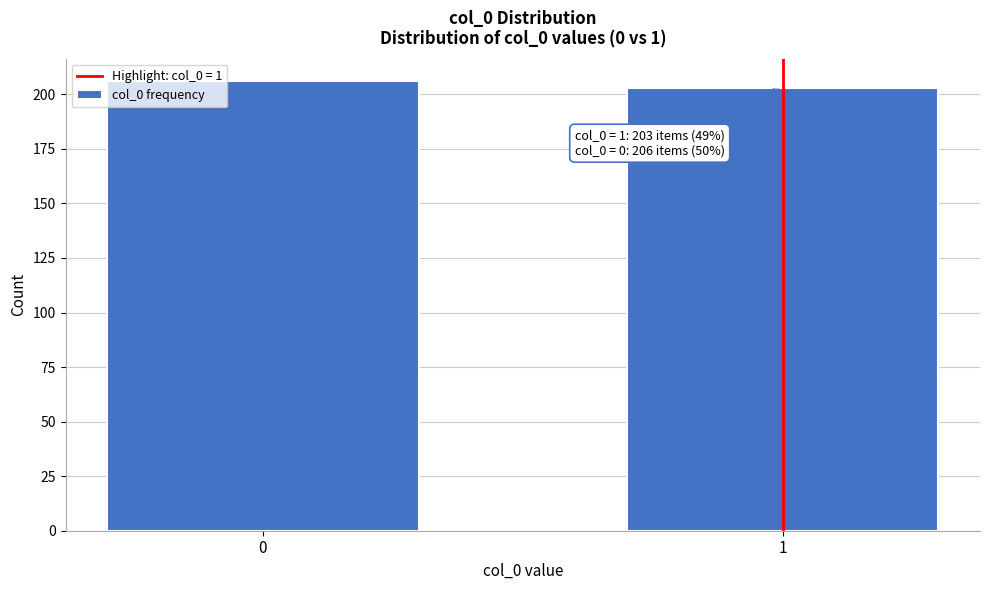

Reading left to right, extract all data points from this chart.

206	203